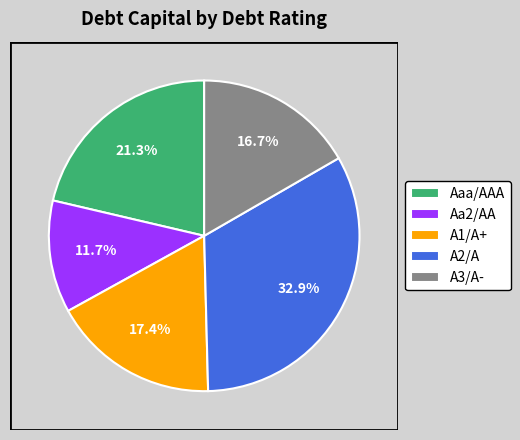

Which slice is the largest?

A2/A